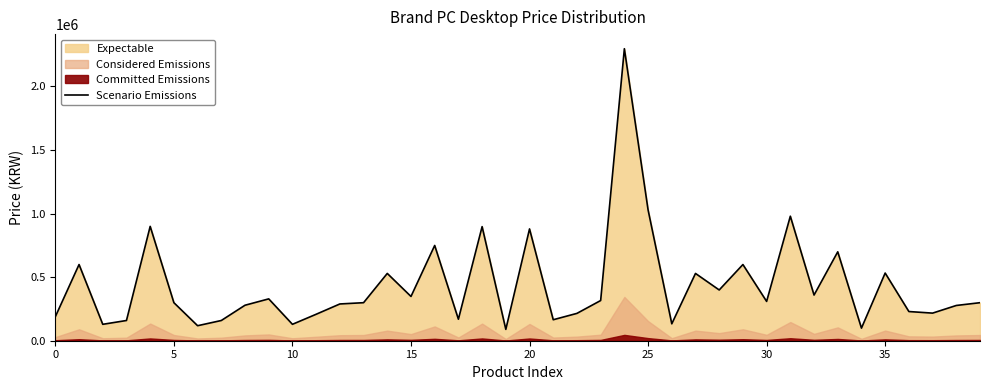

Which label corresponds to the largest value in the chart?

24